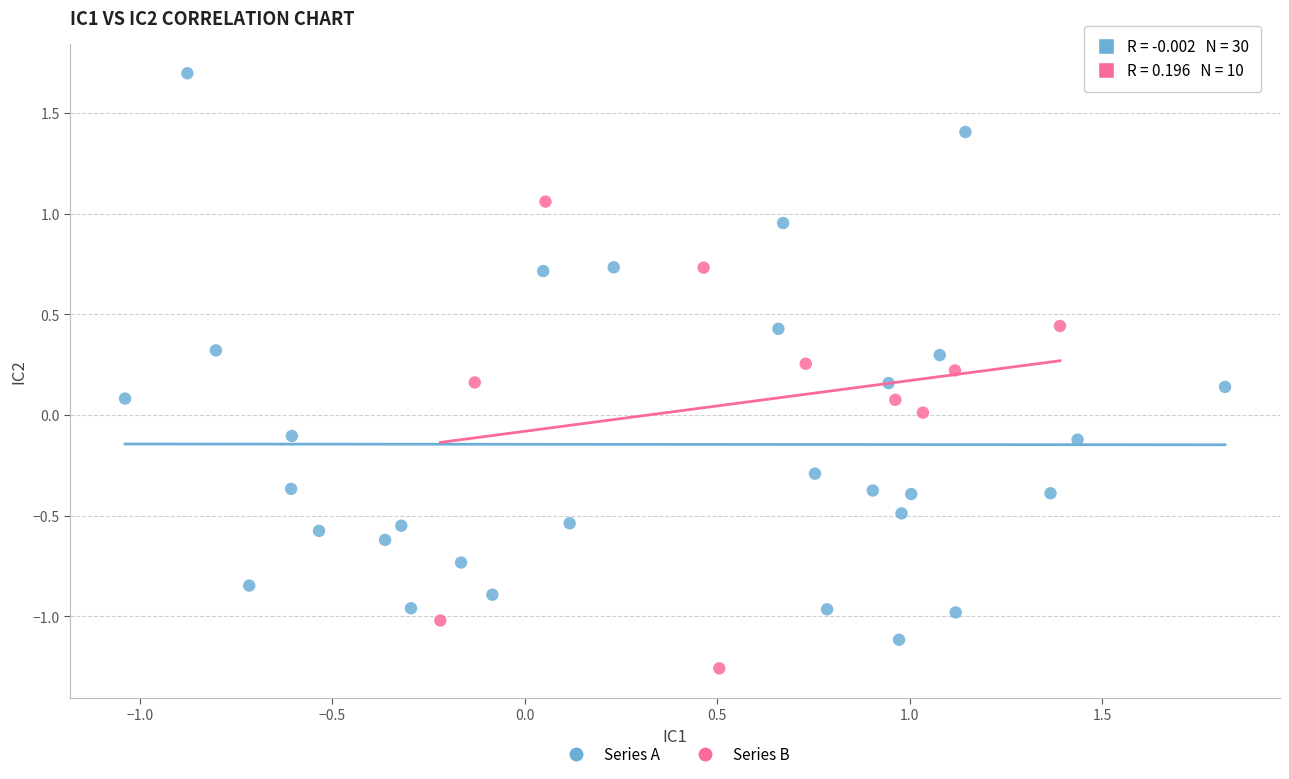

Which series contains the lowest Y value?

Series B